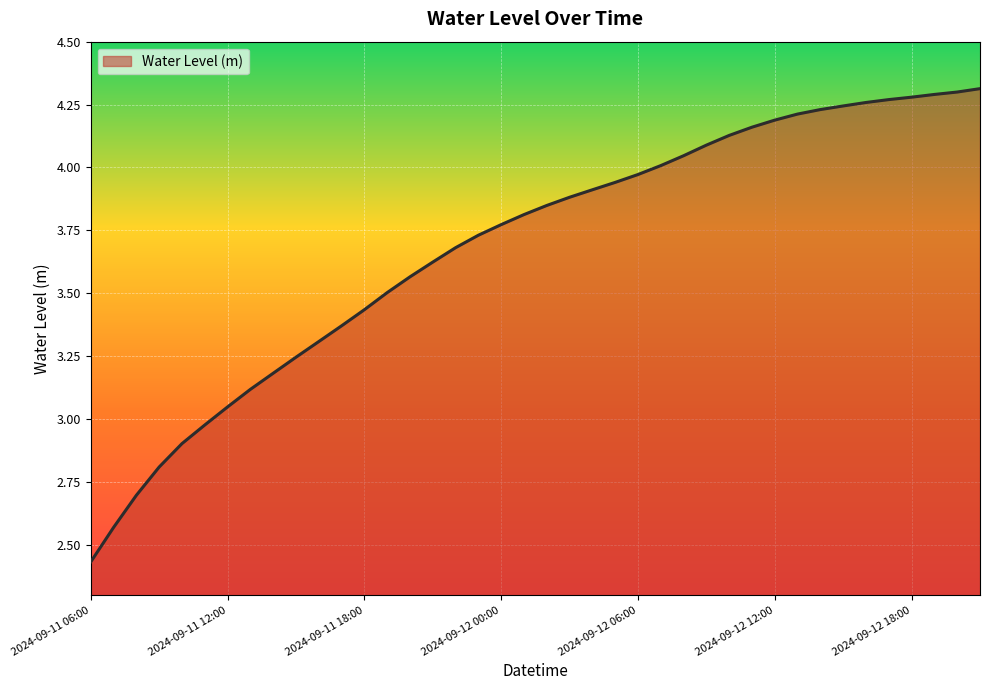

What is the difference between the maximum and minimum values?

1.9